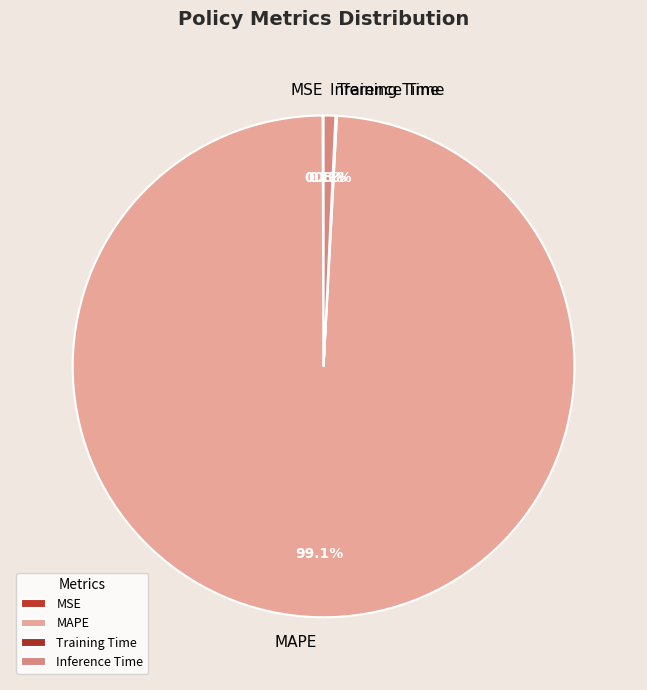

Which category has the biggest portion of the pie?

MAPE